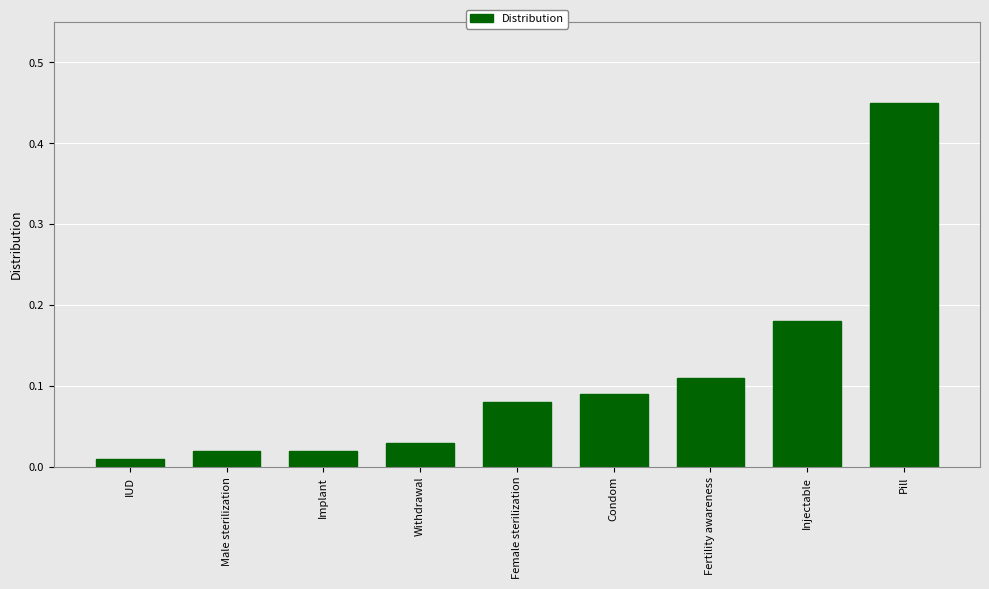

What is the sum of all values?

1.0